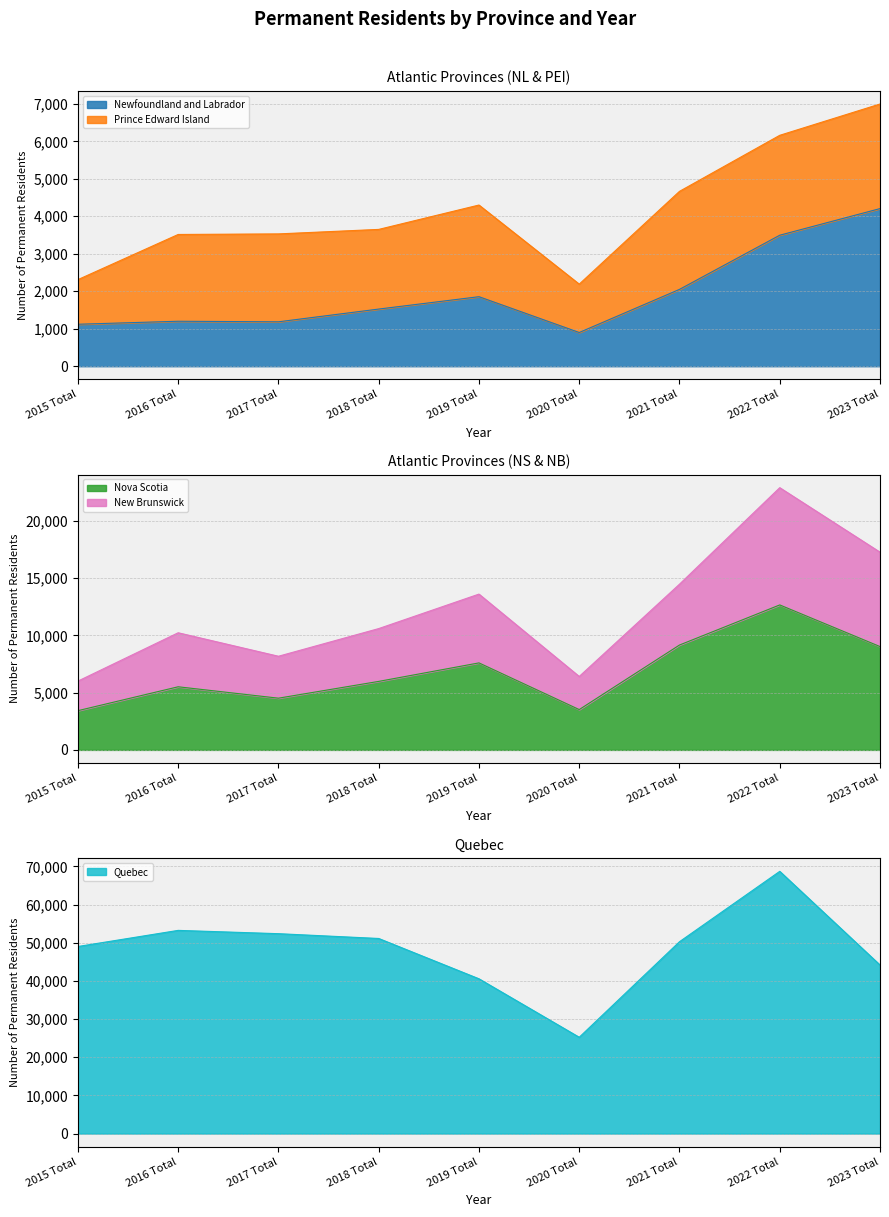

True or false: Newfoundland and Labrador has more than 1 interior local peaks.

True